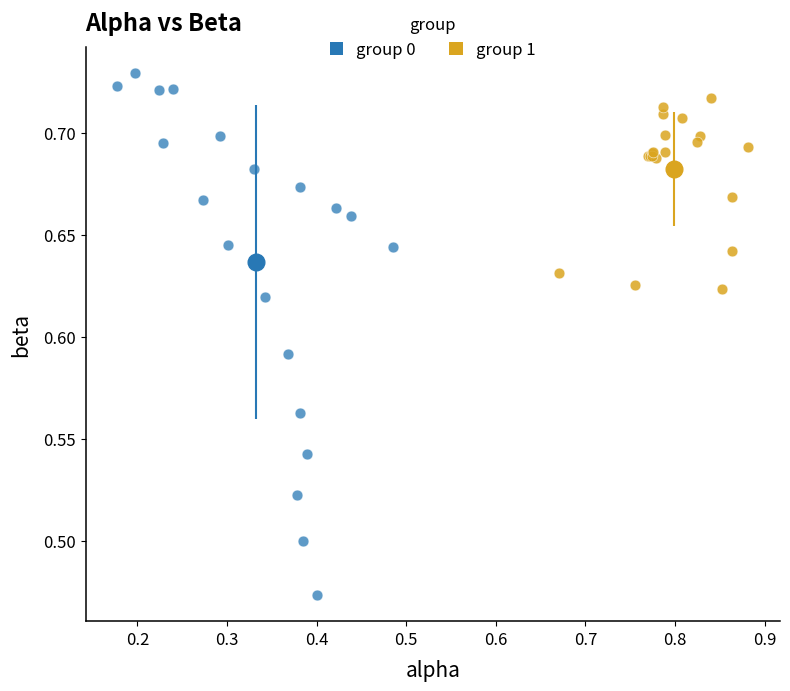

Which series has the widest spread of Y values?

group 0